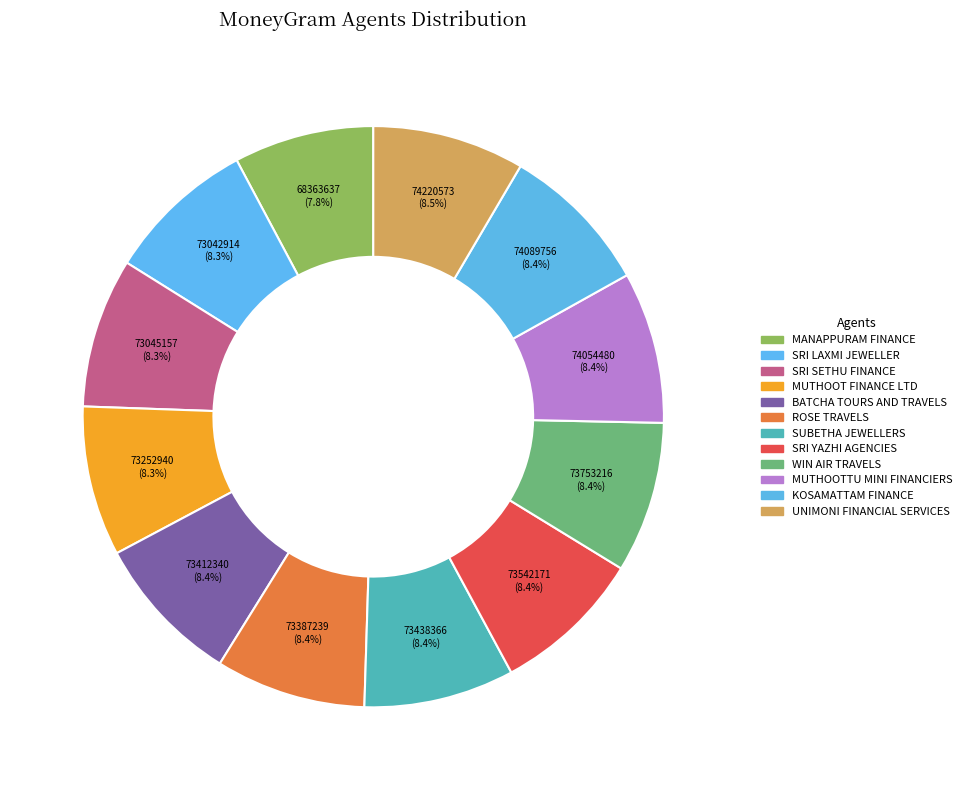

To the nearest percent, what is the difference between the largest and smallest slice percentages?

1%